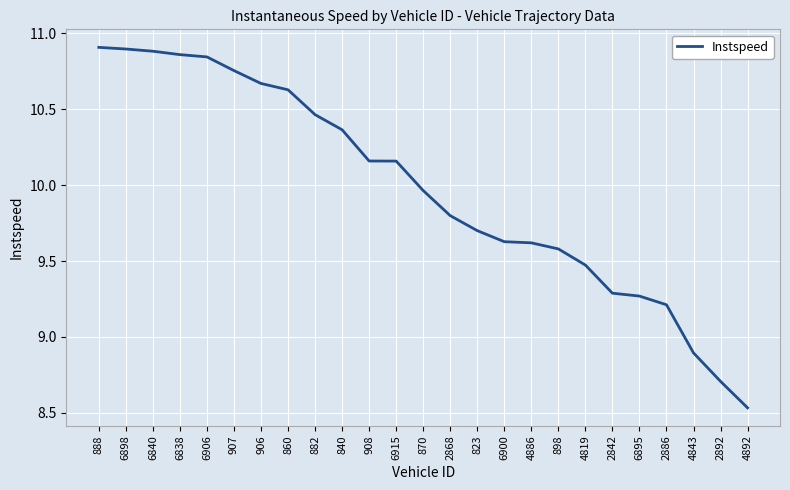

What is the difference between the values at 4892 and 840?

1.8